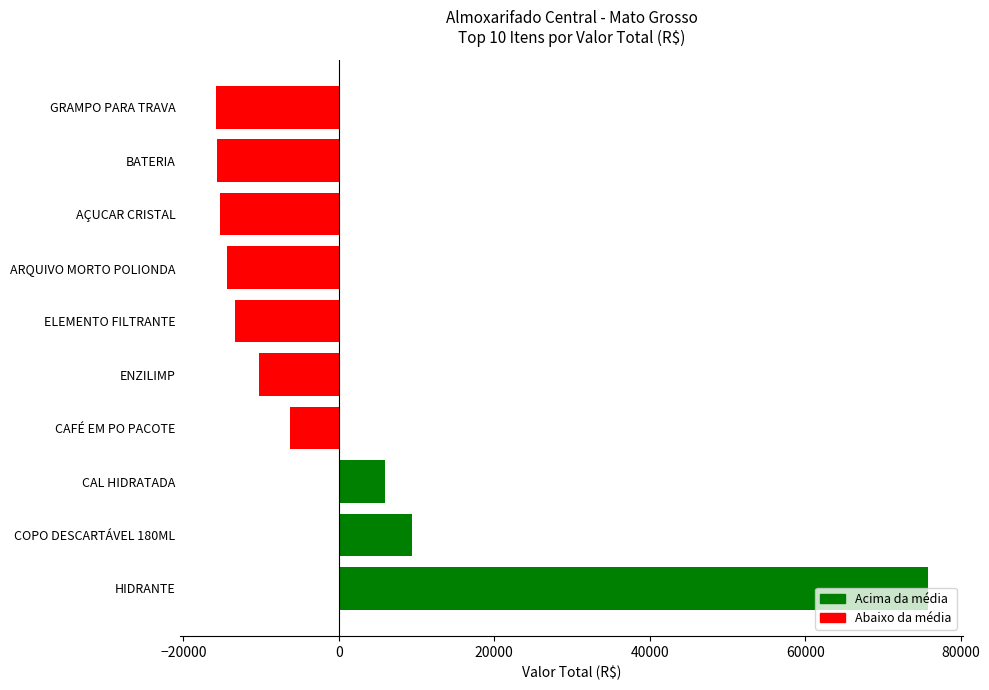

Is it true that the value at HIDRANTE is 132475.2?

False